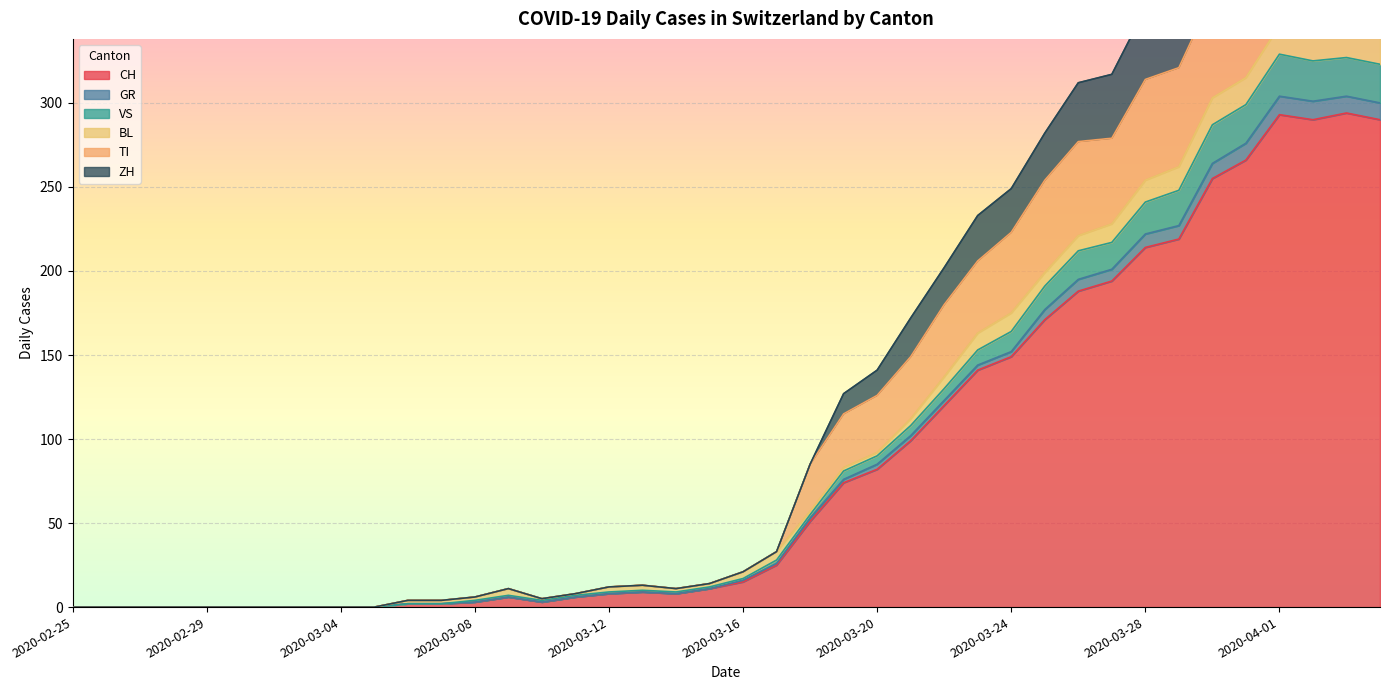

Between 2020-03-07 and 2020-03-08, which is larger?

2020-03-08